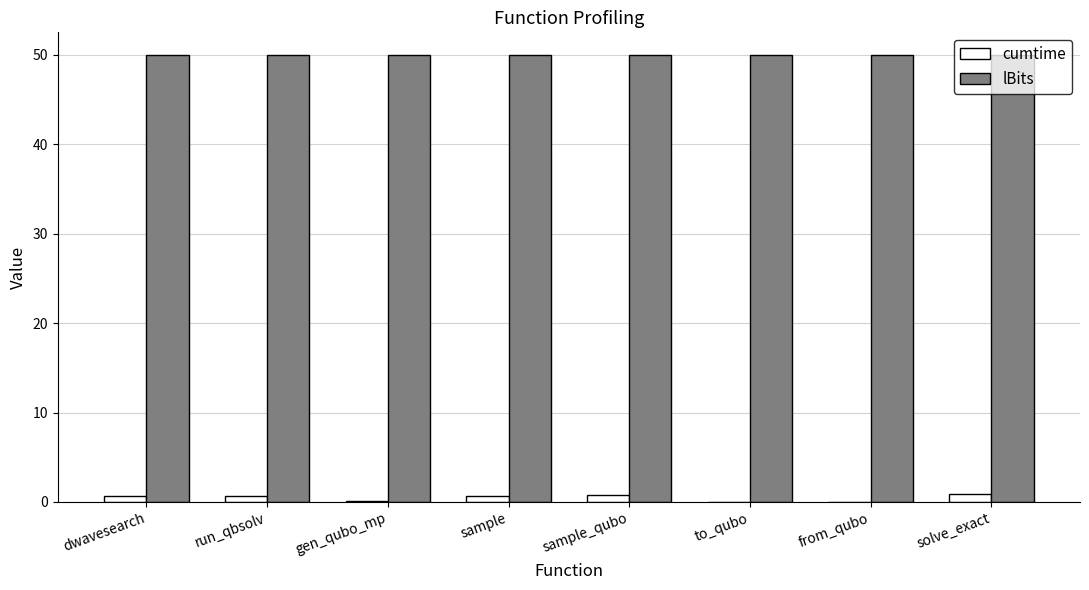

What is the average value of the cumtime series?

0.5